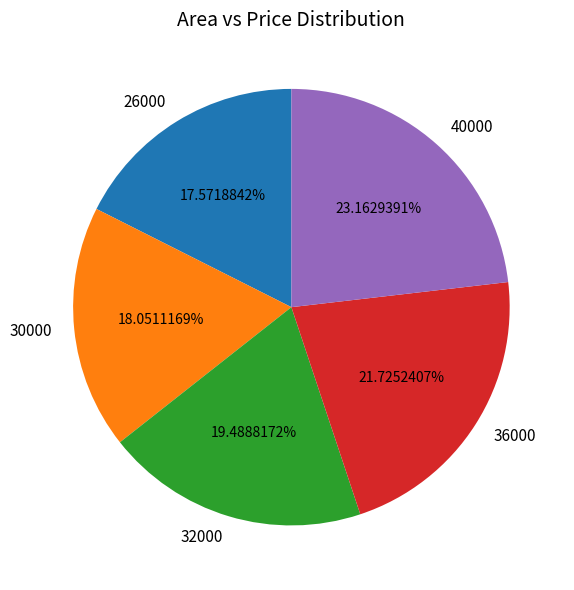

What is the ratio of the value at 30000 to the value at 40000?

0.8